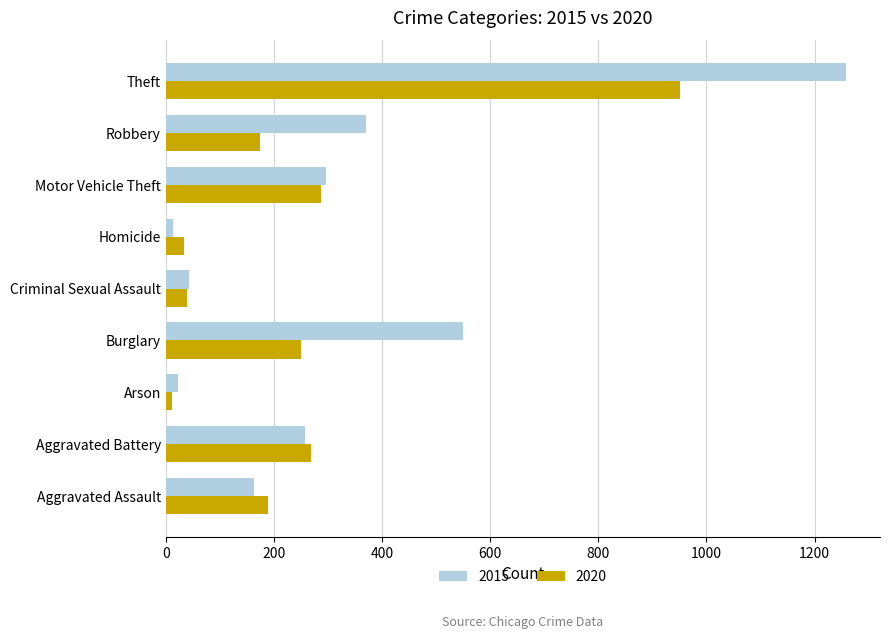

What is the total value across all series at Arson?

34